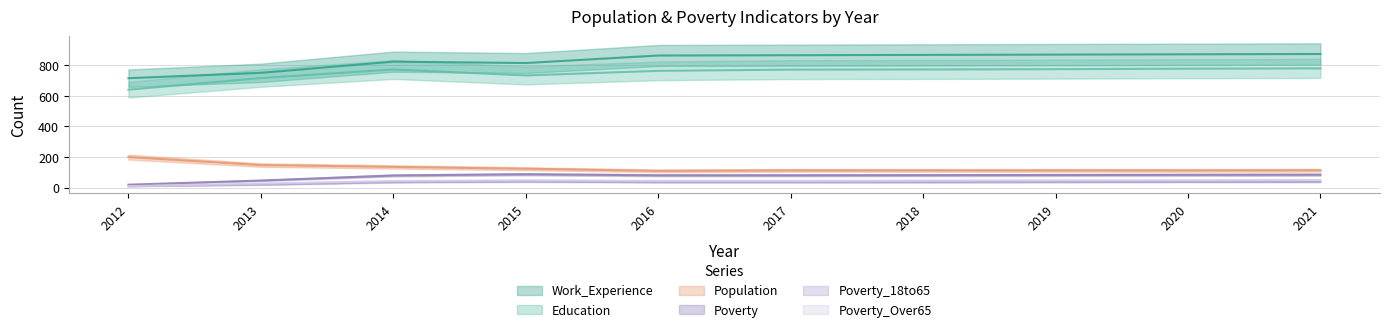

What are all the series names shown in the legend?

Work_Experience, Education, Population, Poverty, Poverty_18to65, Poverty_Over65